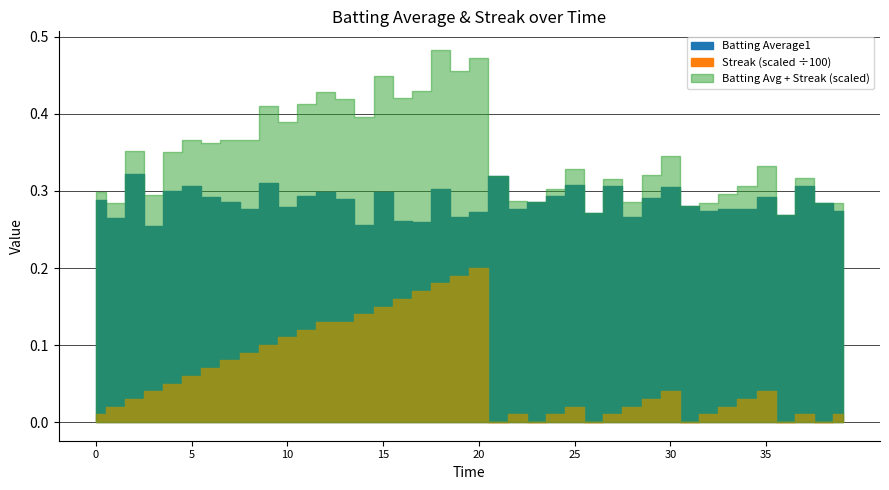

Between 2010-07-09 and 2010-07-23, which series saw the biggest shift?

Streak